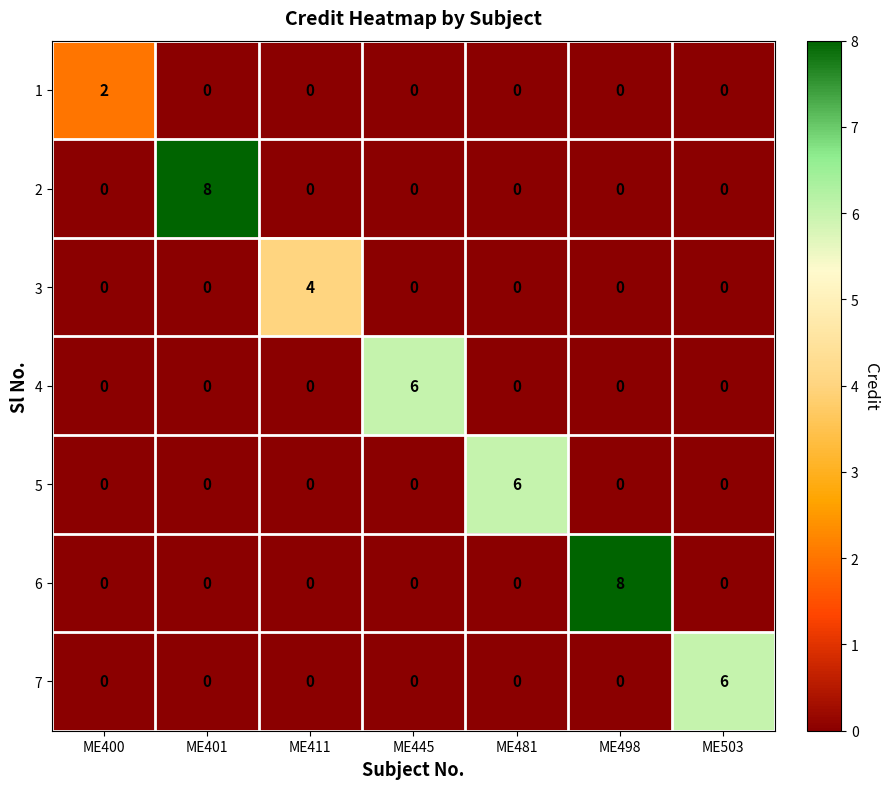

What is the spread (max minus min) of values at ME411?

4